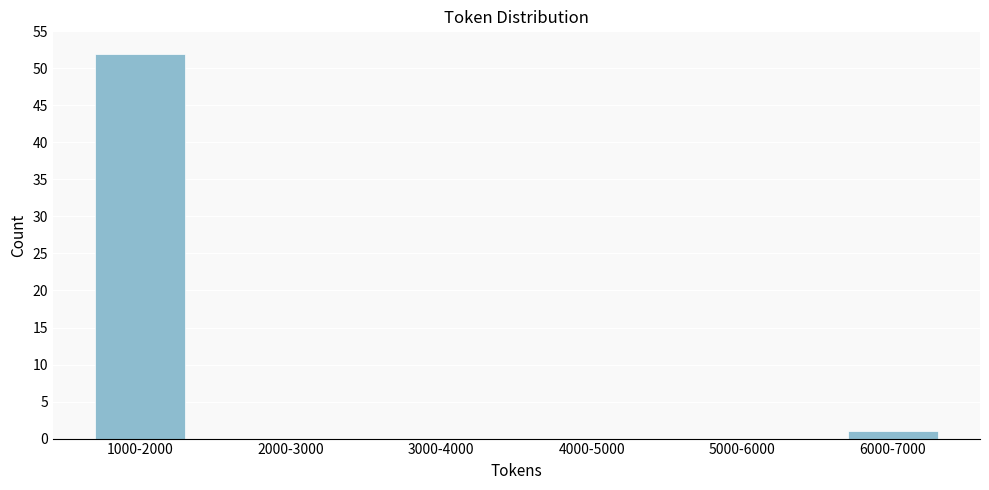

Reading left to right, what are all the values shown in this chart?

1000-2000=52	2000-3000=0	3000-4000=0	4000-5000=0	5000-6000=0	6000-7000=1